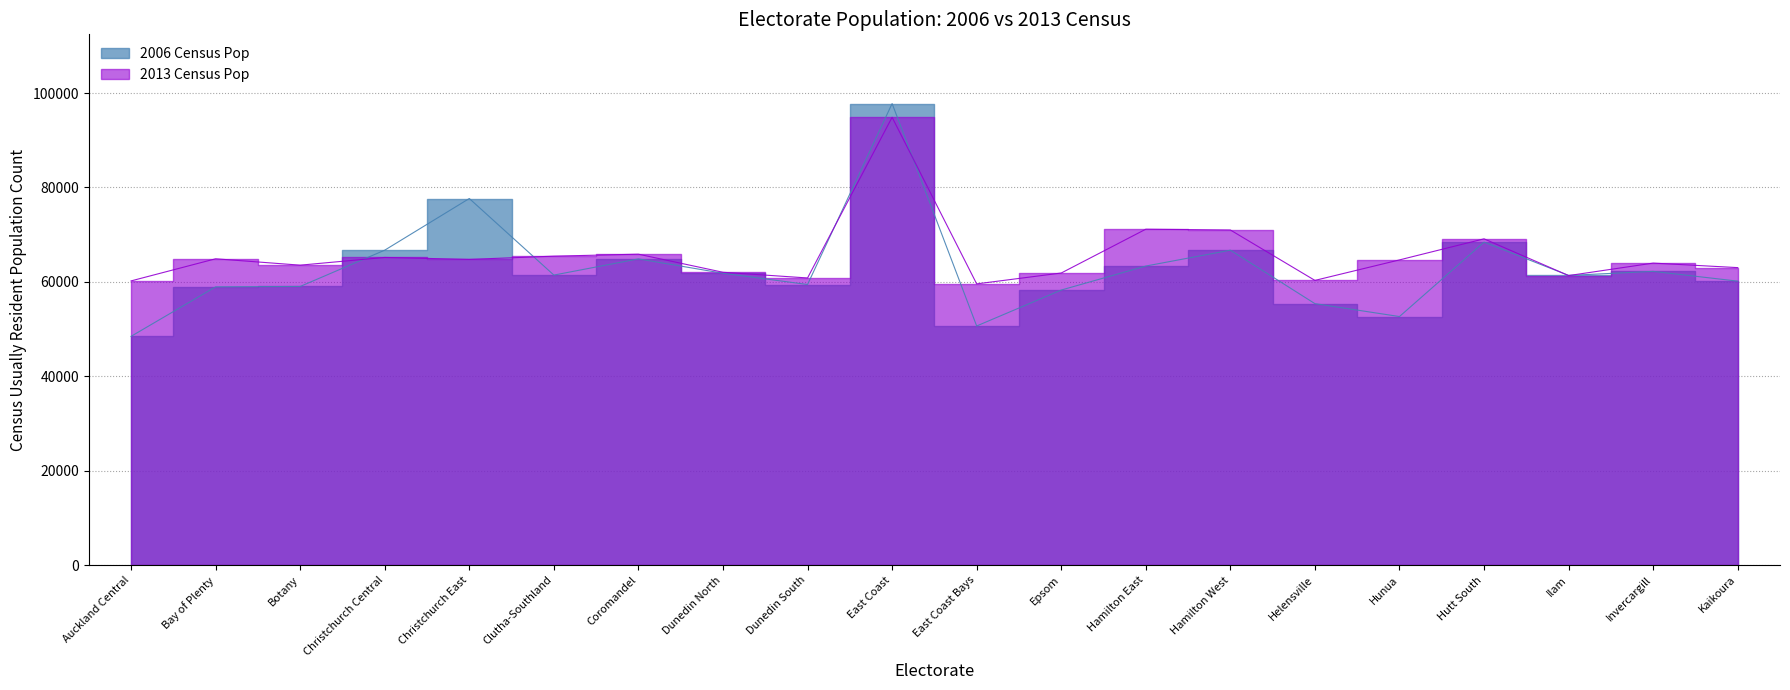

Is the value of 2006 Census Pop at Christchurch East greater than the value of 2013 Census Pop at Invercargill?

Yes